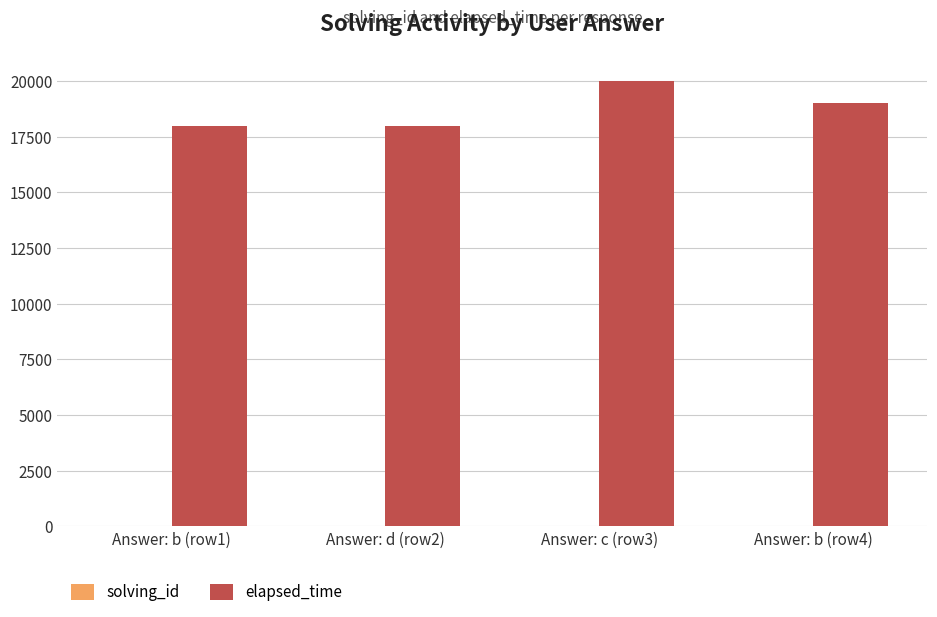

Which series has the largest total across all categories?

elapsed_time